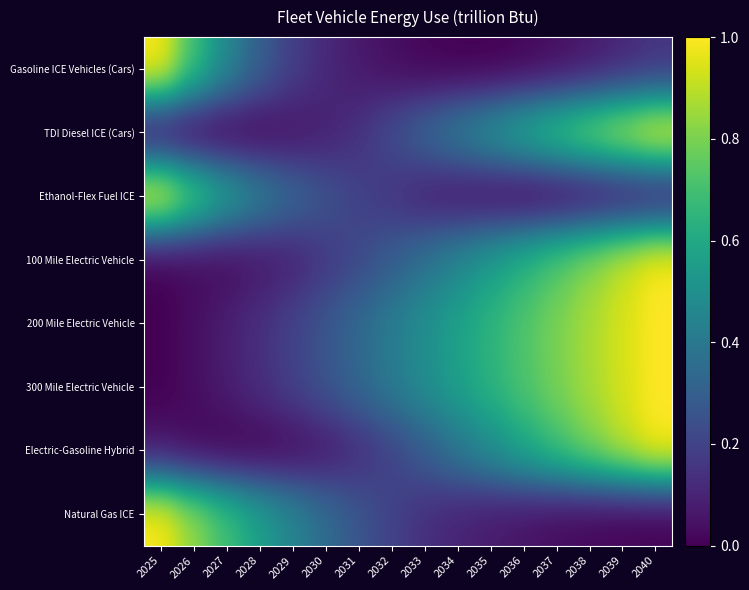

How many data points does each series have?

16